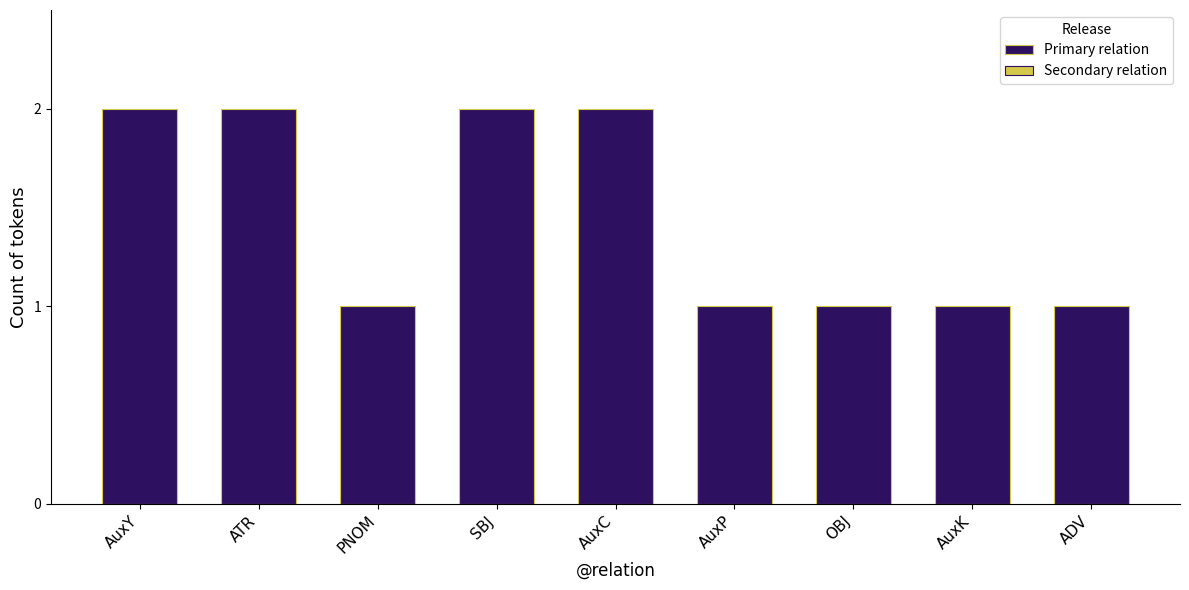

How many distinct data groups are displayed?

1